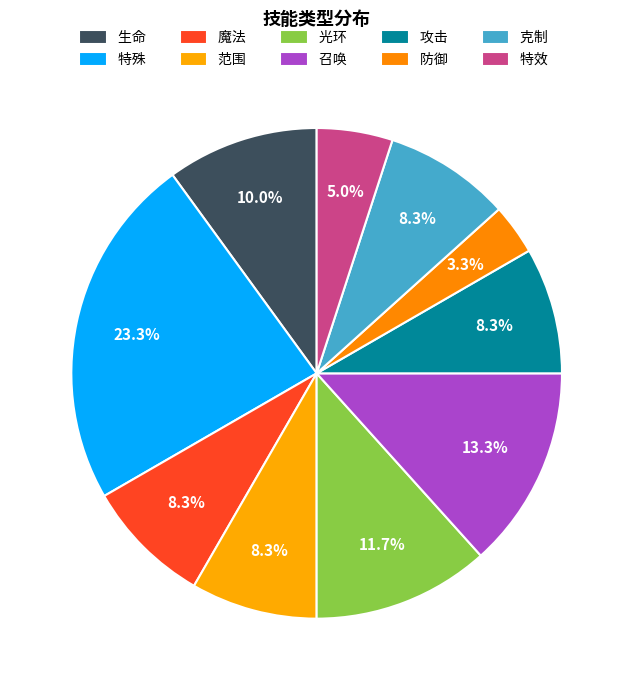

Approximately how many times larger is the value at 克制 compared to 特殊?

0.4